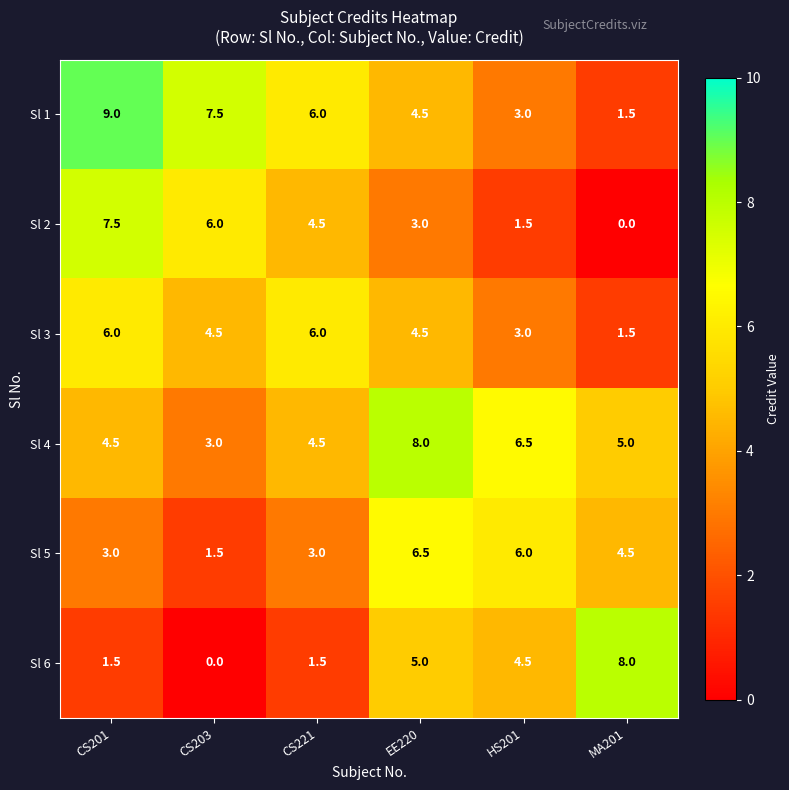

What is the total value across all series at HS201?

24.5